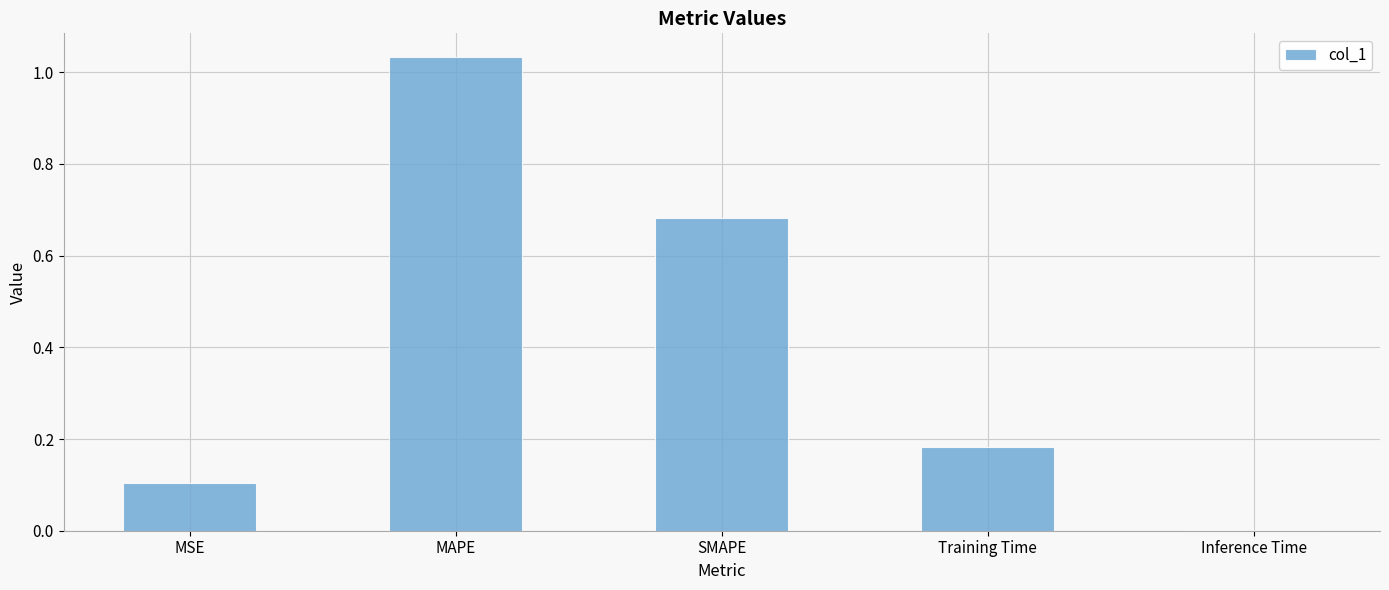

At which category does the chart reach its peak across all series?

MAPE